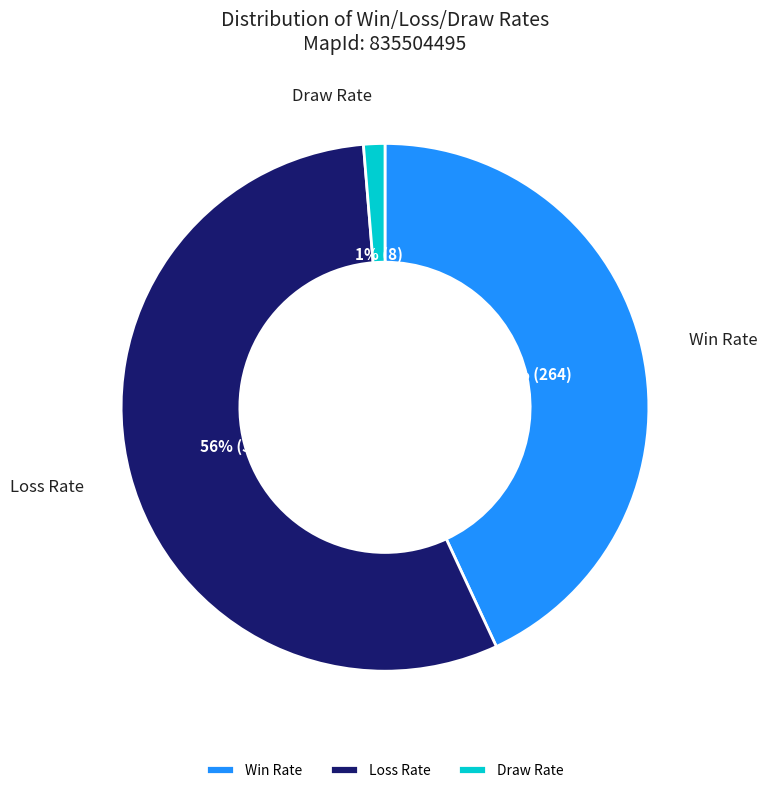

Does any single category account for the majority?

Yes